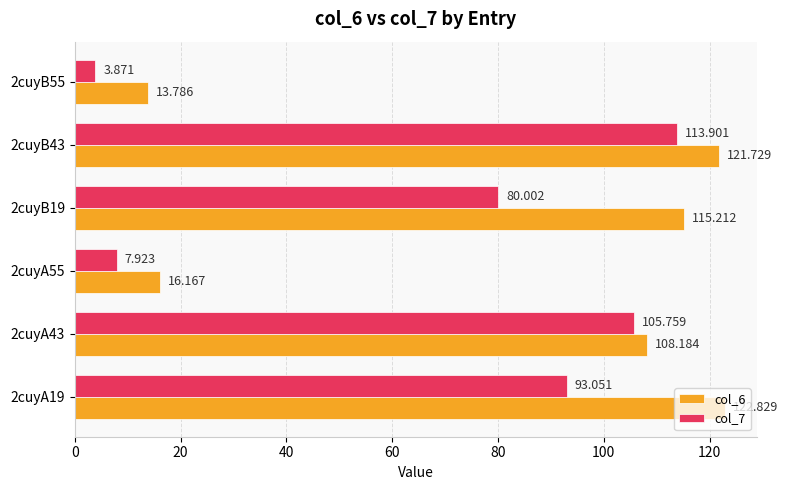

What is the average value of the col_6 series?

83.0